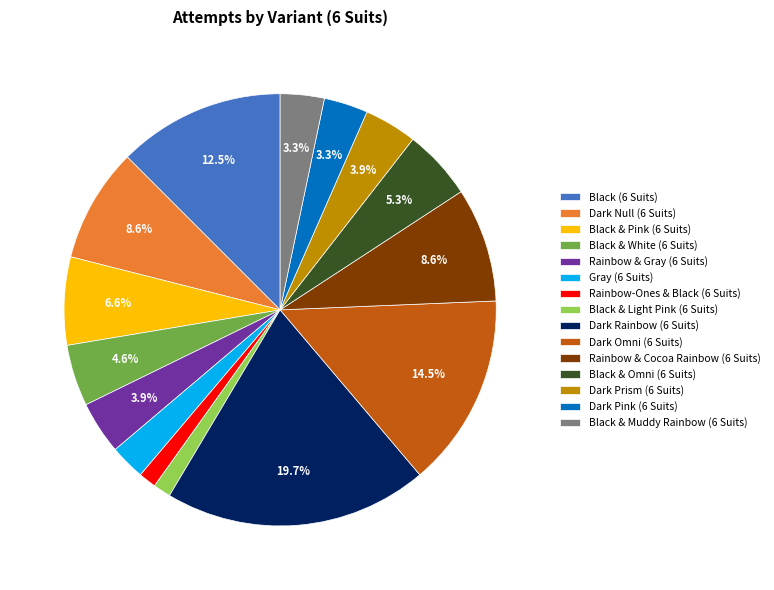

Which slice is the largest?

Dark Rainbow (6 Suits)